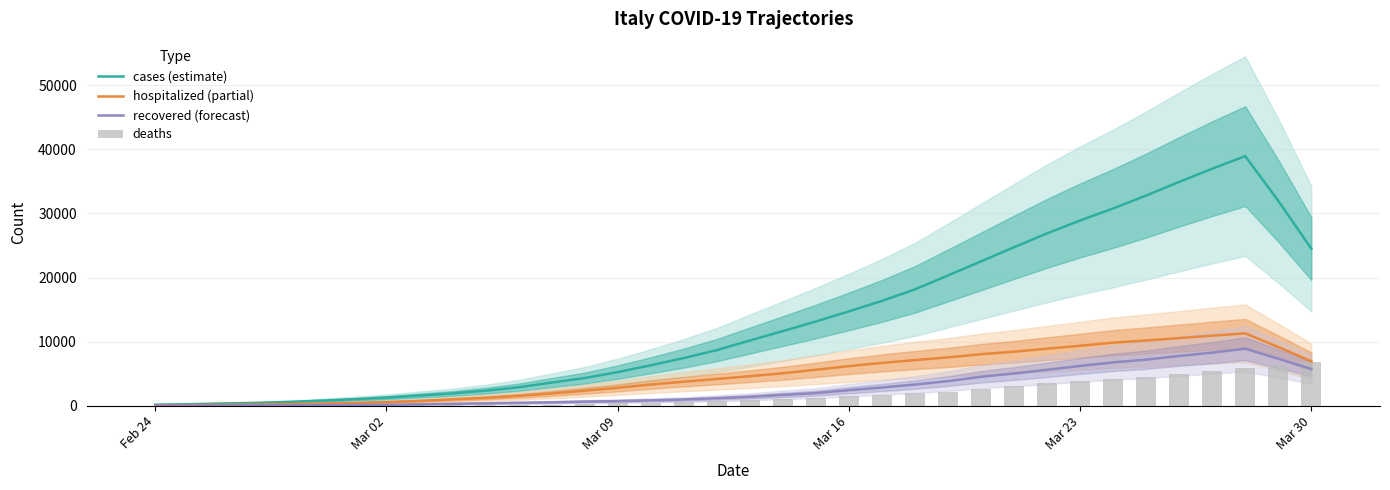

The value of recovered (forecast) at Feb 24 is 0.0. True or false?

True